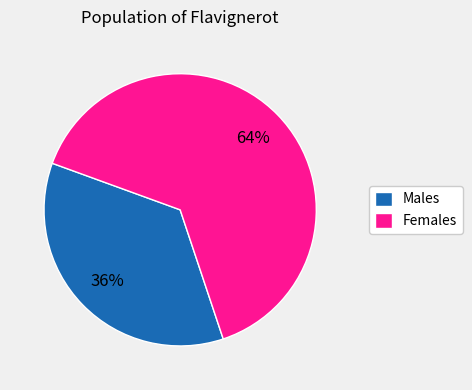

Between Females and Males, which is larger?

Females